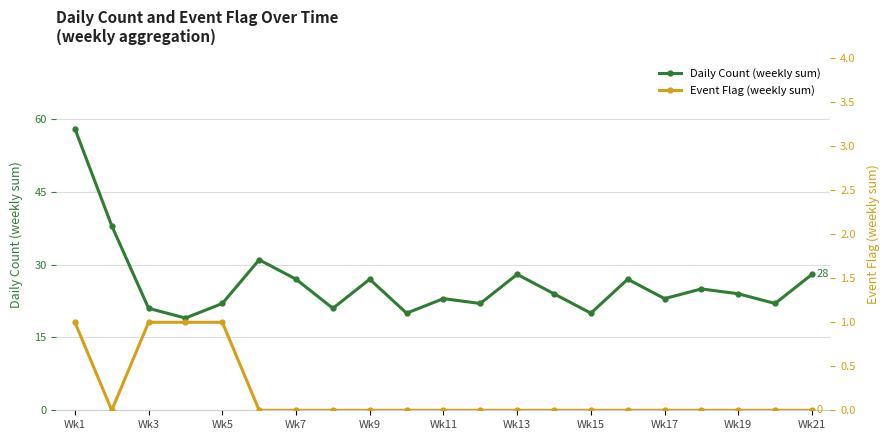

True or false: Daily Count (weekly sum) has more than 2 points higher than both neighbors.

True